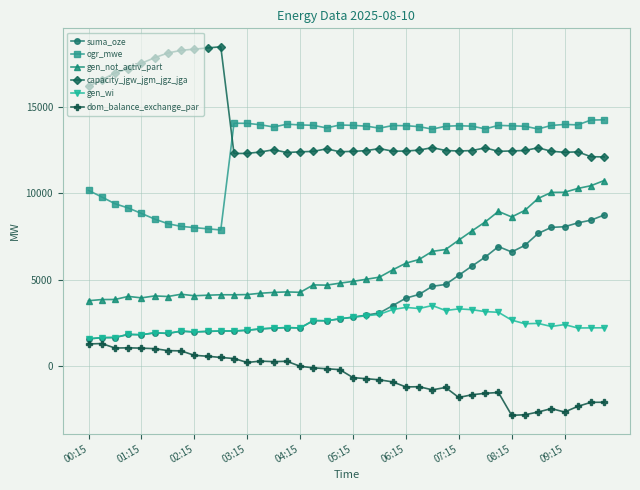

What is the difference between the maximum and minimum values in the ogr_mwe series?

6365